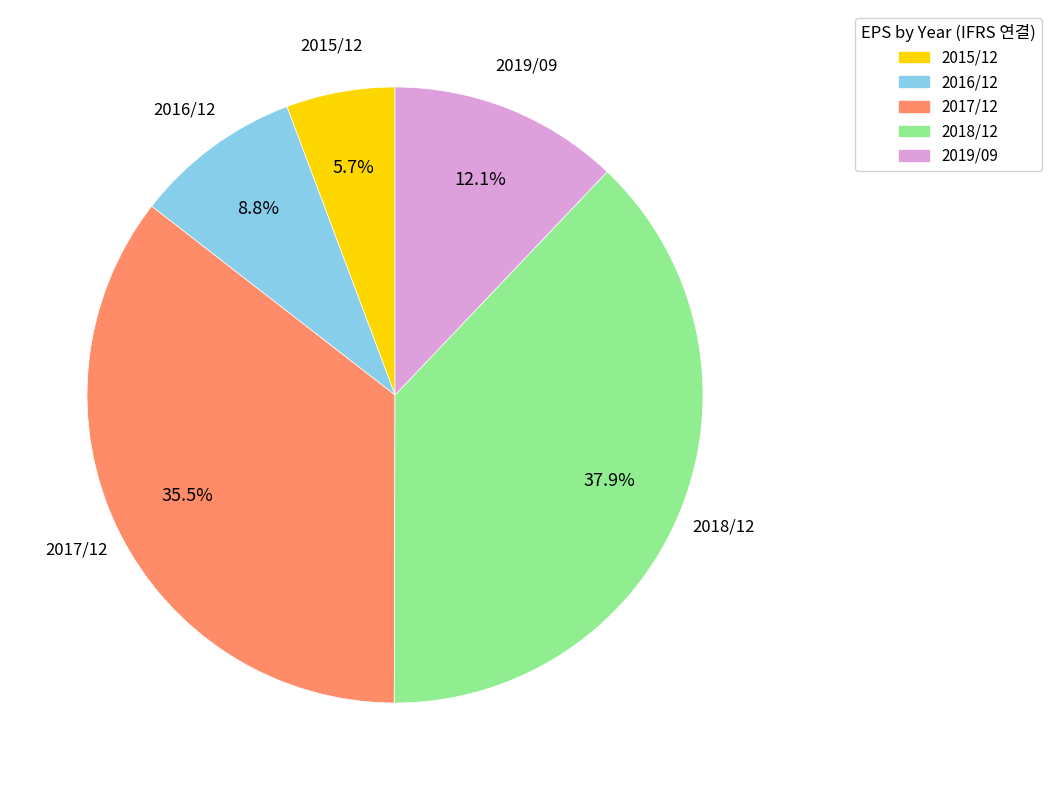

What is the smallest slice in the pie chart?

2015/12